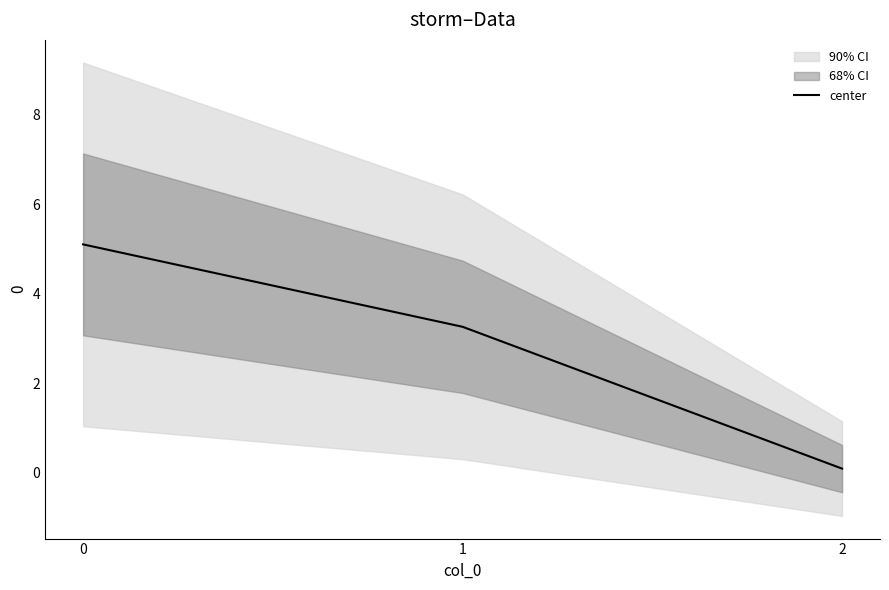

What is the minimum value shown in the chart?

0.1